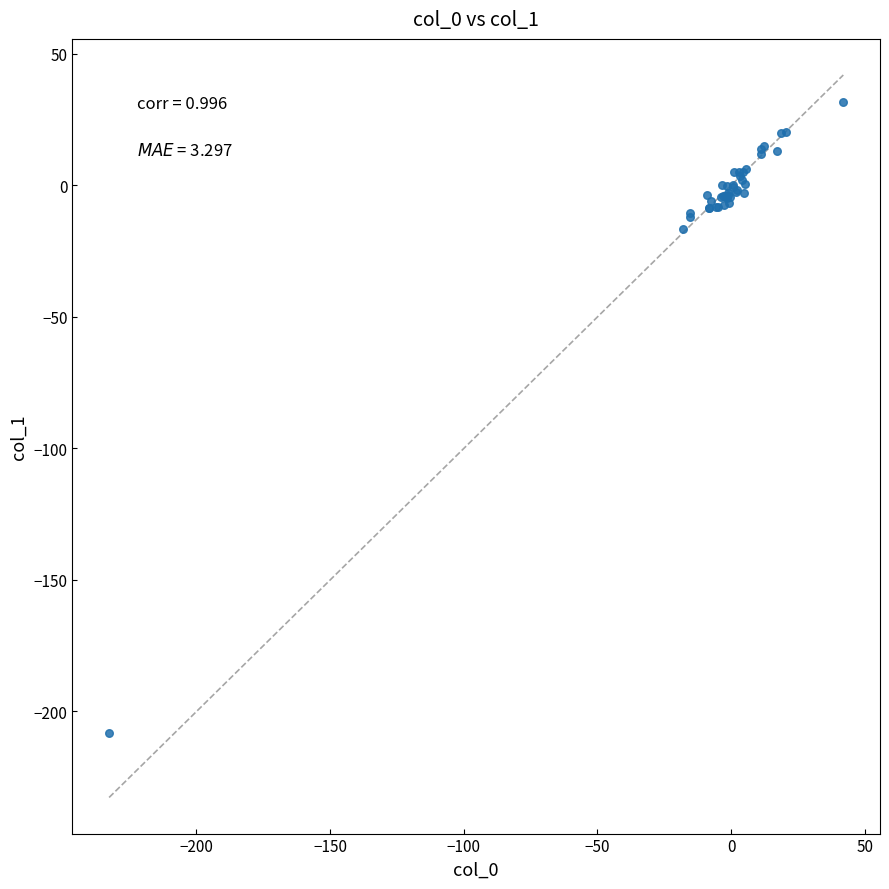

What Y value in the scatter plot is closest to -88?

-16.5